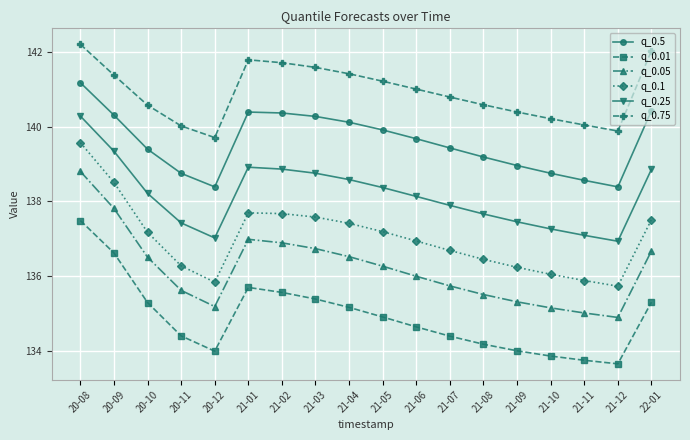

True or false: q_0.5 has a value of 37.5 at 20-10.

False